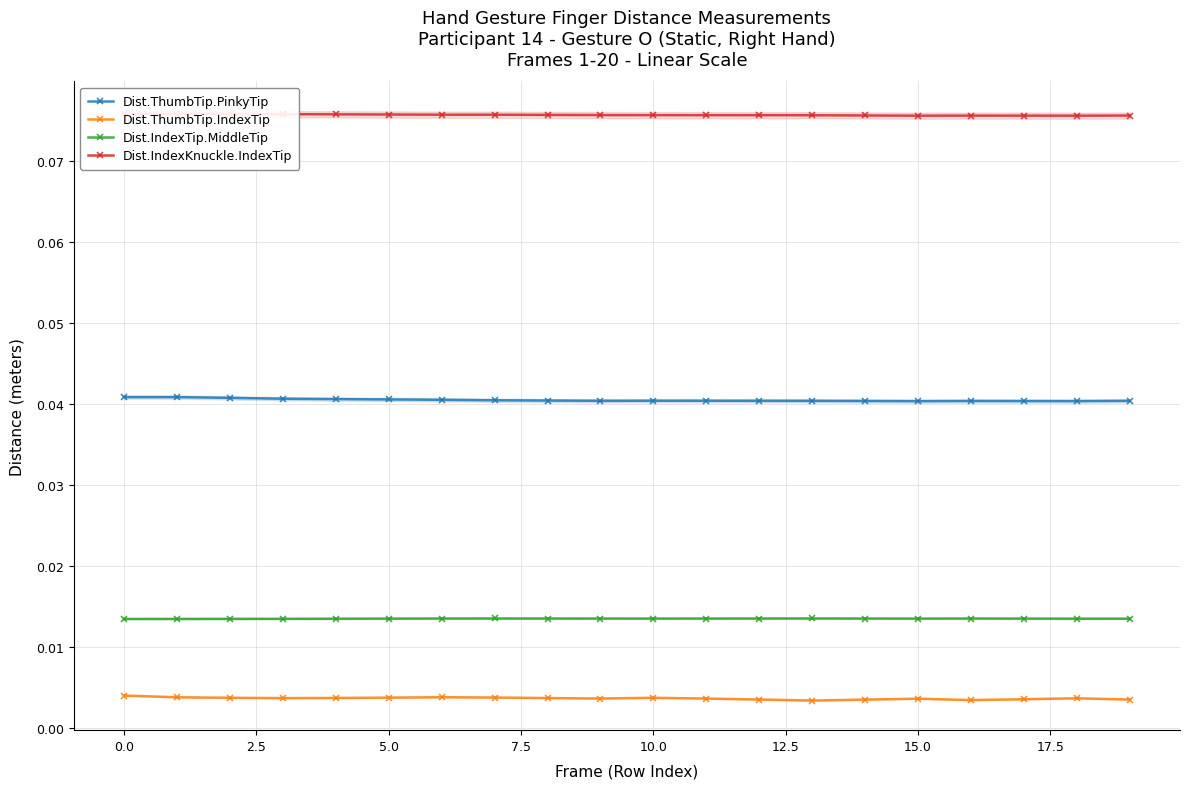

True or false: Dist.IndexTip.MiddleTip and Dist.ThumbTip.PinkyTip cross at least once.

False